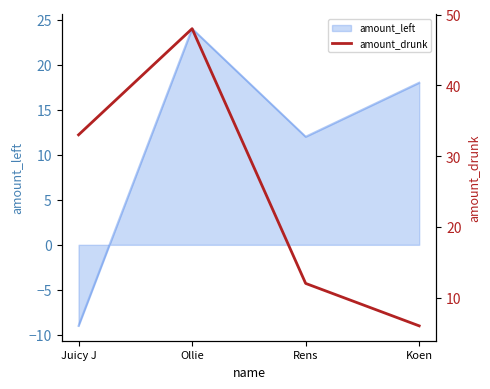

Rank the categories by amount_left value from highest to lowest.

Ollie, Koen, Rens, Juicy J